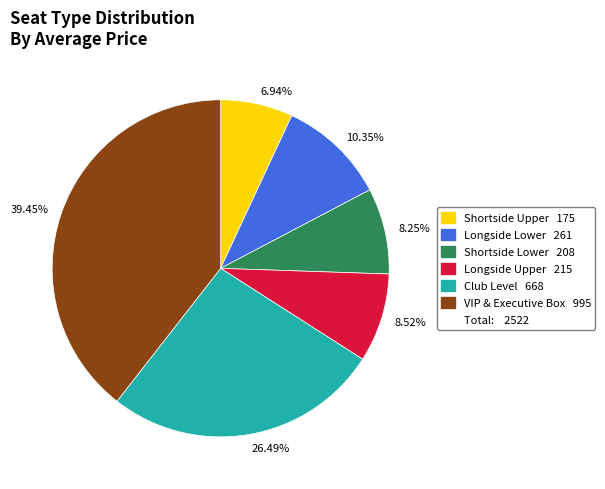

Is there a majority slice in this chart?

No